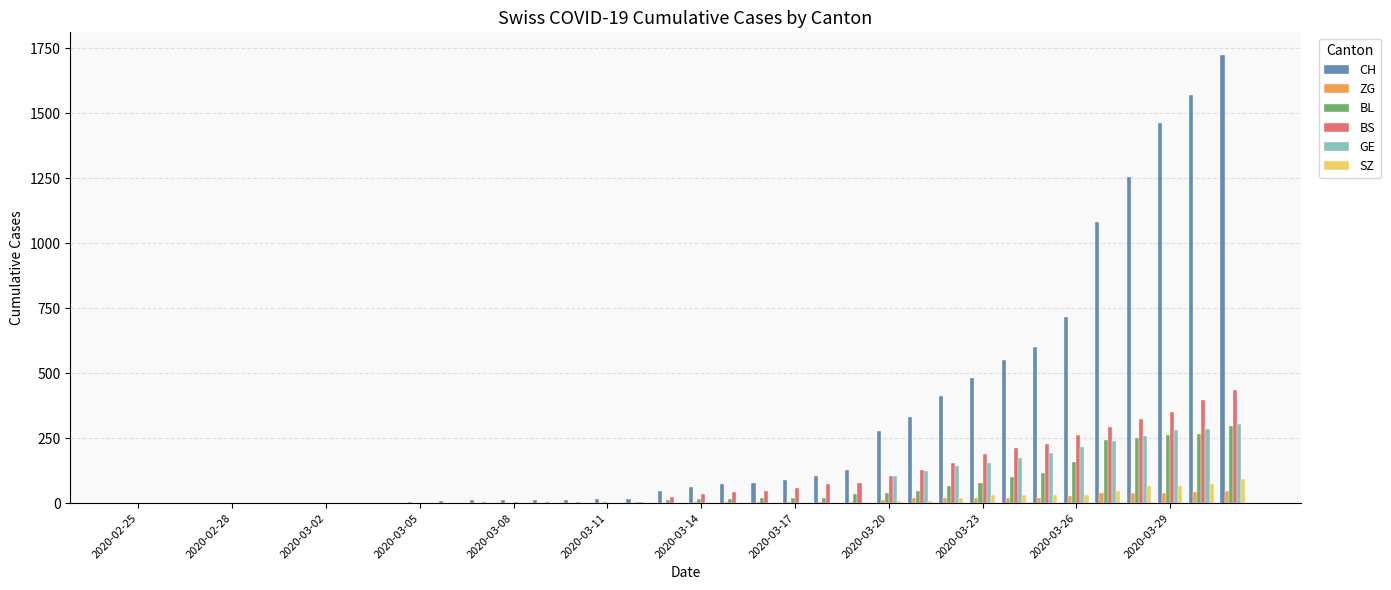

What is the highest value of the SZ series?

92